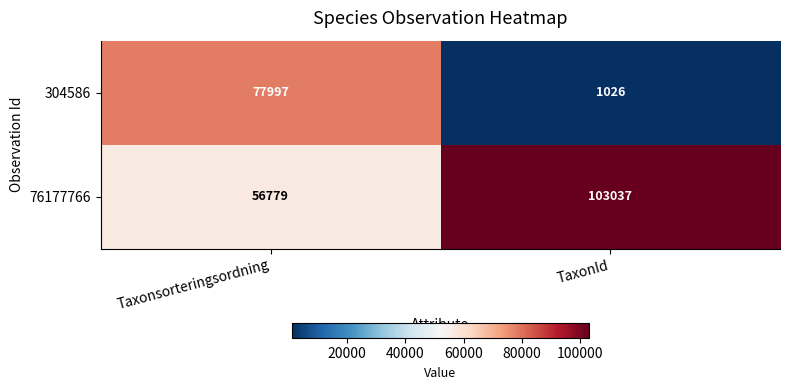

List the labels in order of 304586 value, smallest first.

TaxonId, Taxonsorteringsordning